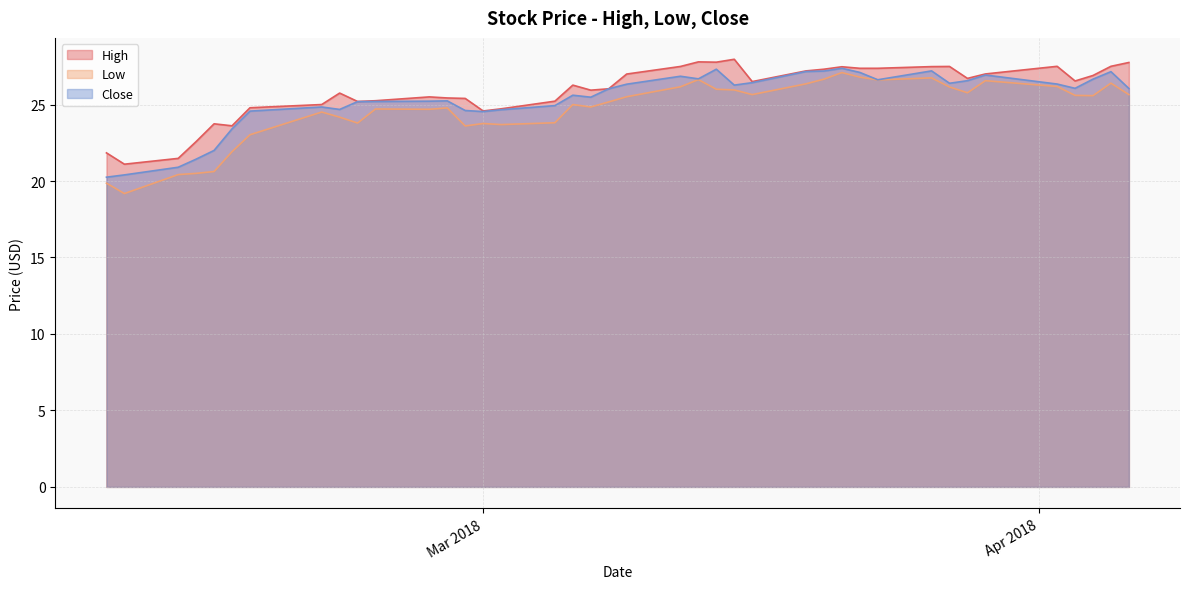

What is the value of the High point at the 32nd from the left?

27.5